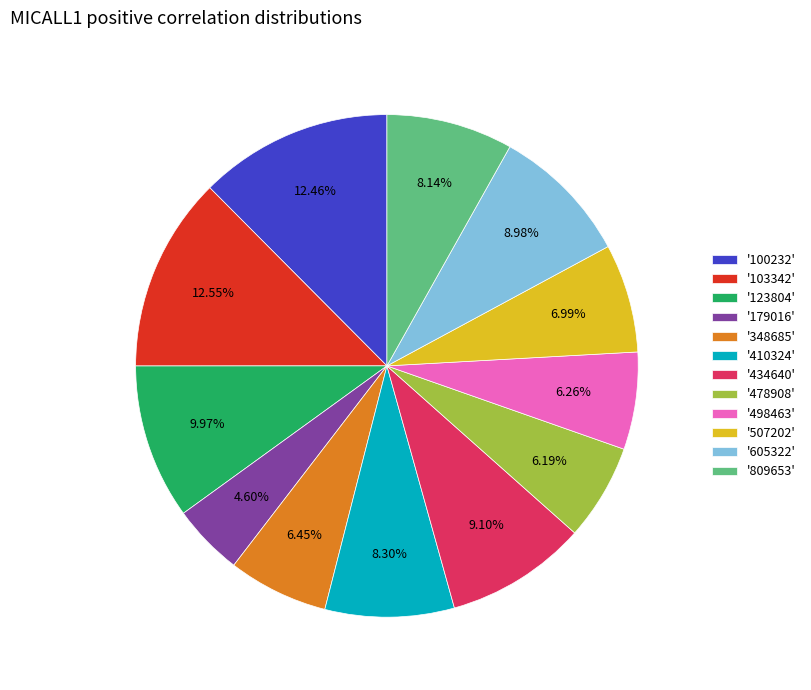

Is there a majority slice in this chart?

No